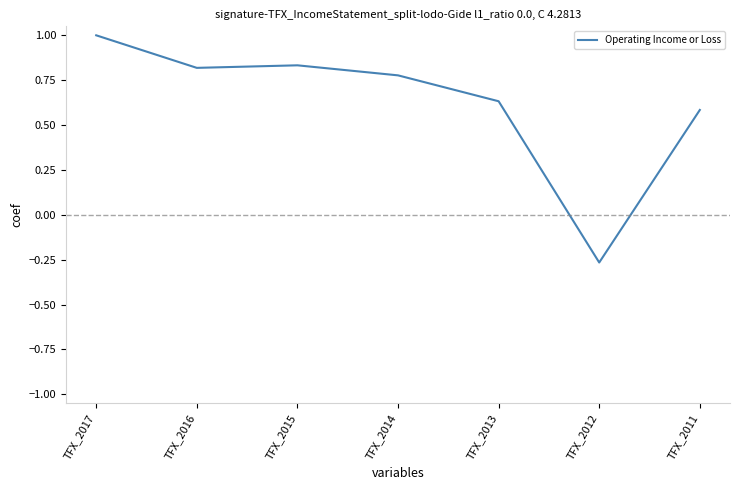

At which category does the chart reach its minimum across all series?

TFX_2012